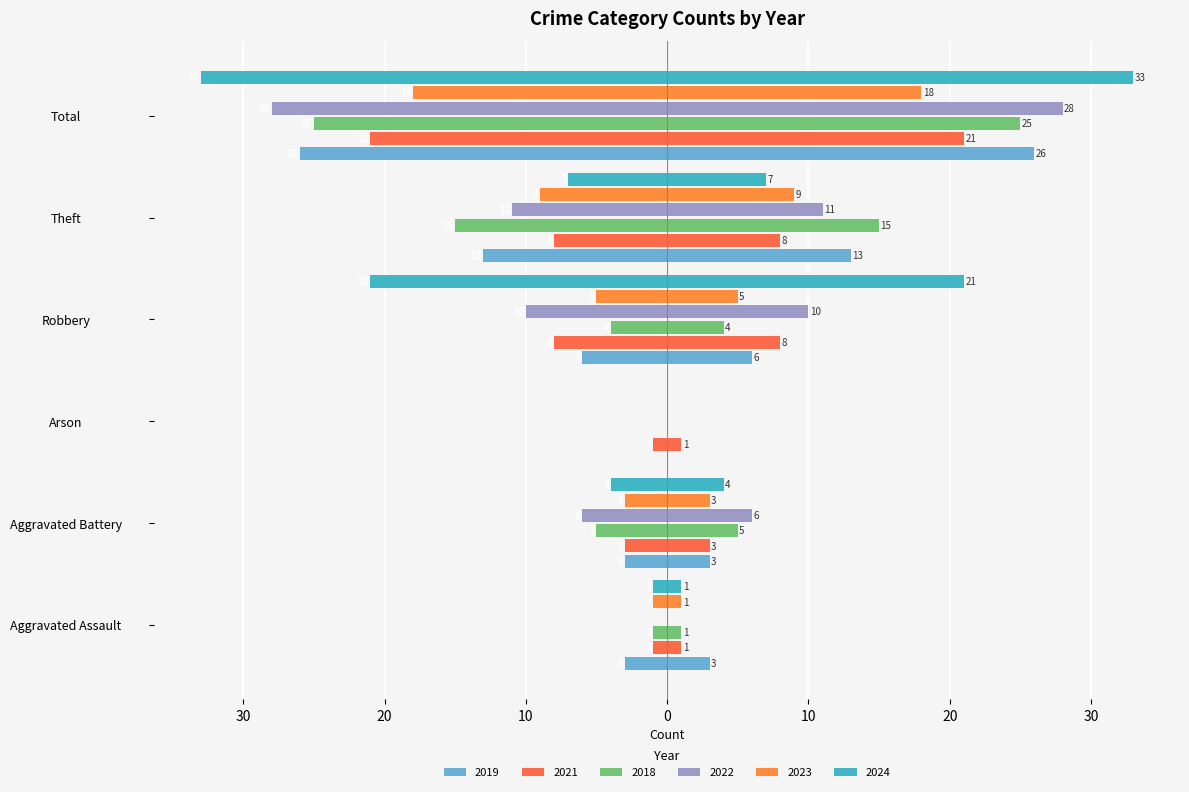

Between Robbery and Theft, which is larger?

Robbery